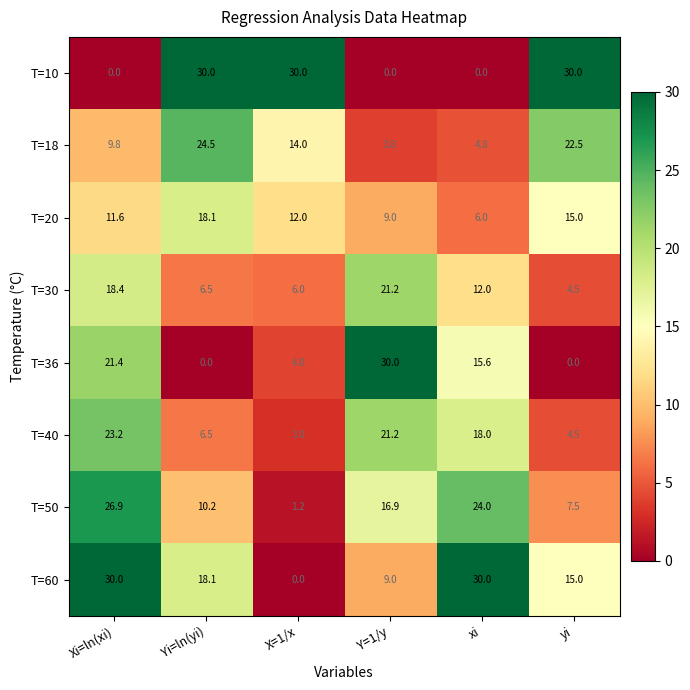

Where is T=40 nearest to the value 13?

xi